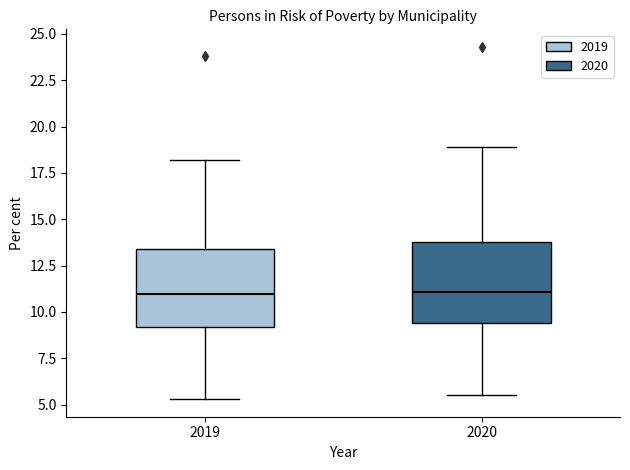

Where is the upper edge of the box at x = 2020 on the y-axis? The values are not printed on the chart, so give them approximately, as read against the axis.

14.0